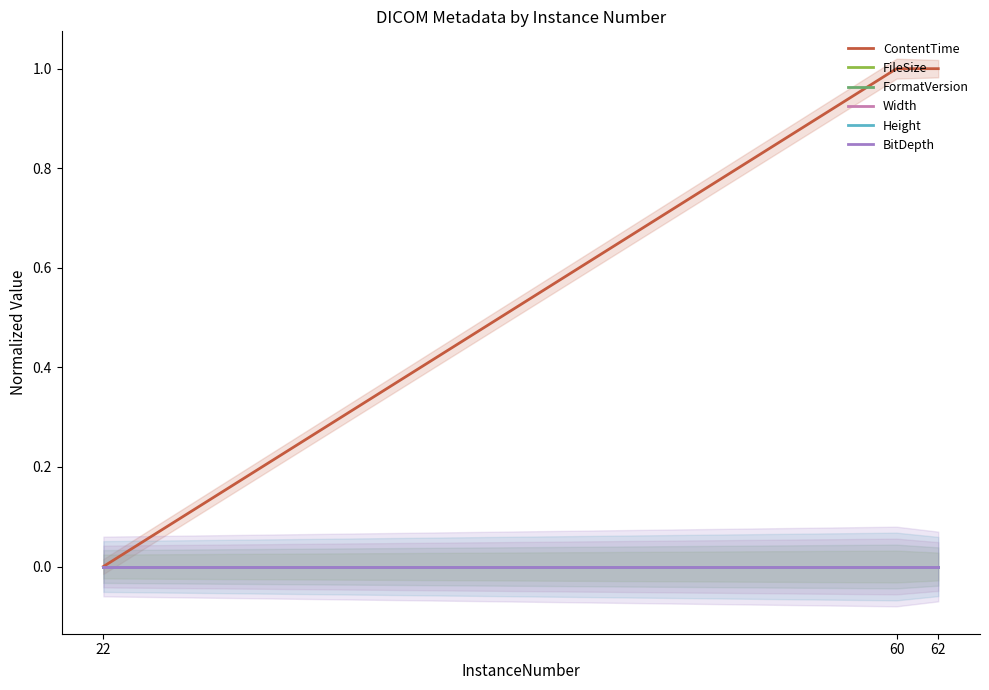

Which series has the widest spread of values?

ContentTime